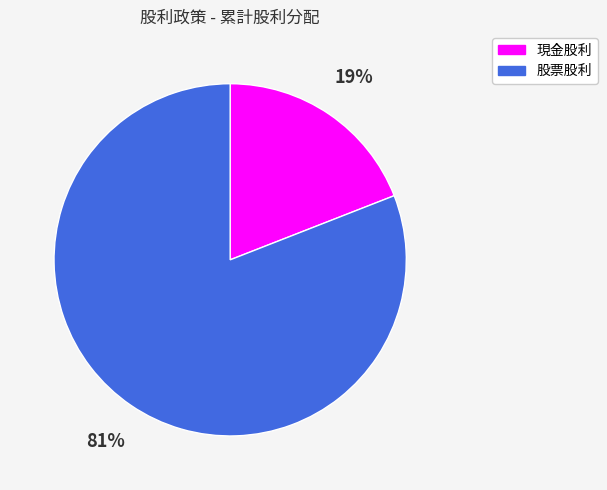

Which slice represents more than half of the pie?

股票股利